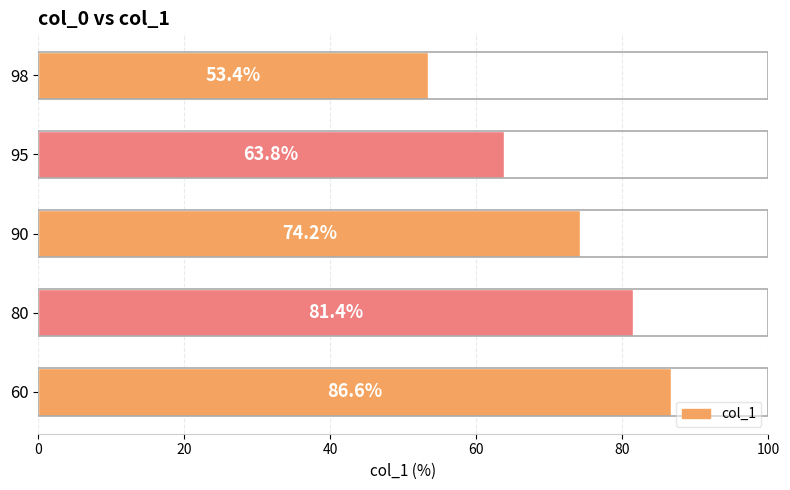

Reading bottom to top, what are all the values shown in this chart?

86.6	81.4	74.2	63.8	53.4